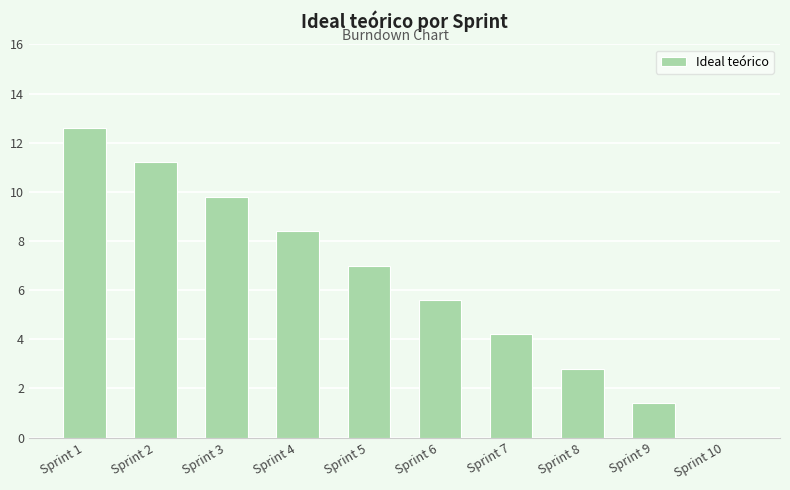

What is the change in value from Sprint 5 to Sprint 8?

-4.2